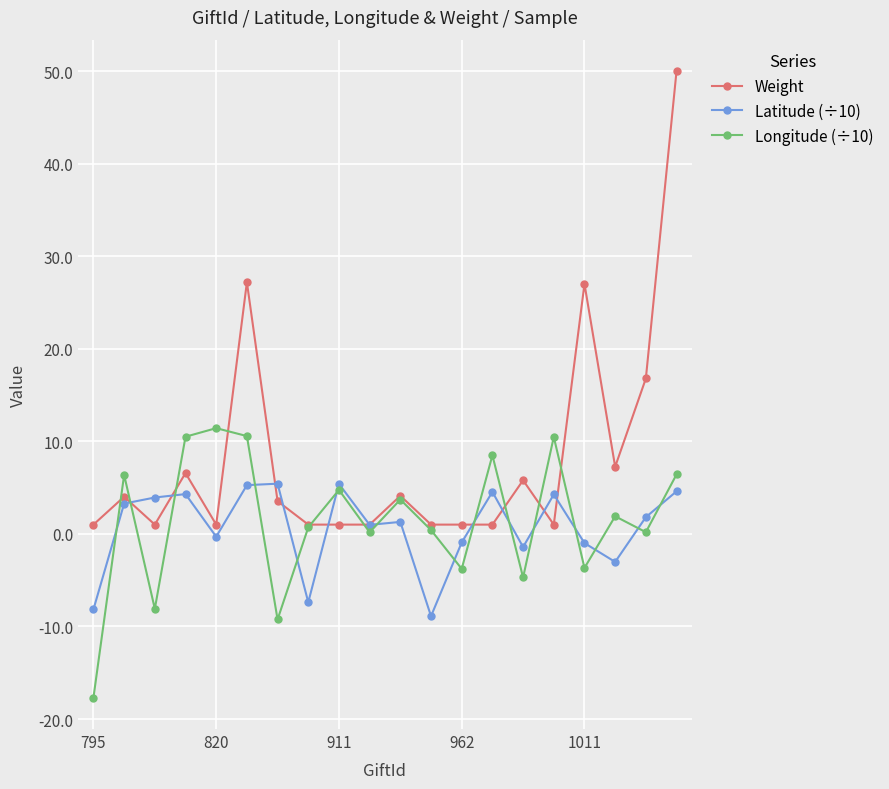

Rank the series by their maximum value, from lowest to highest.

Latitude (÷10), Longitude (÷10), Weight